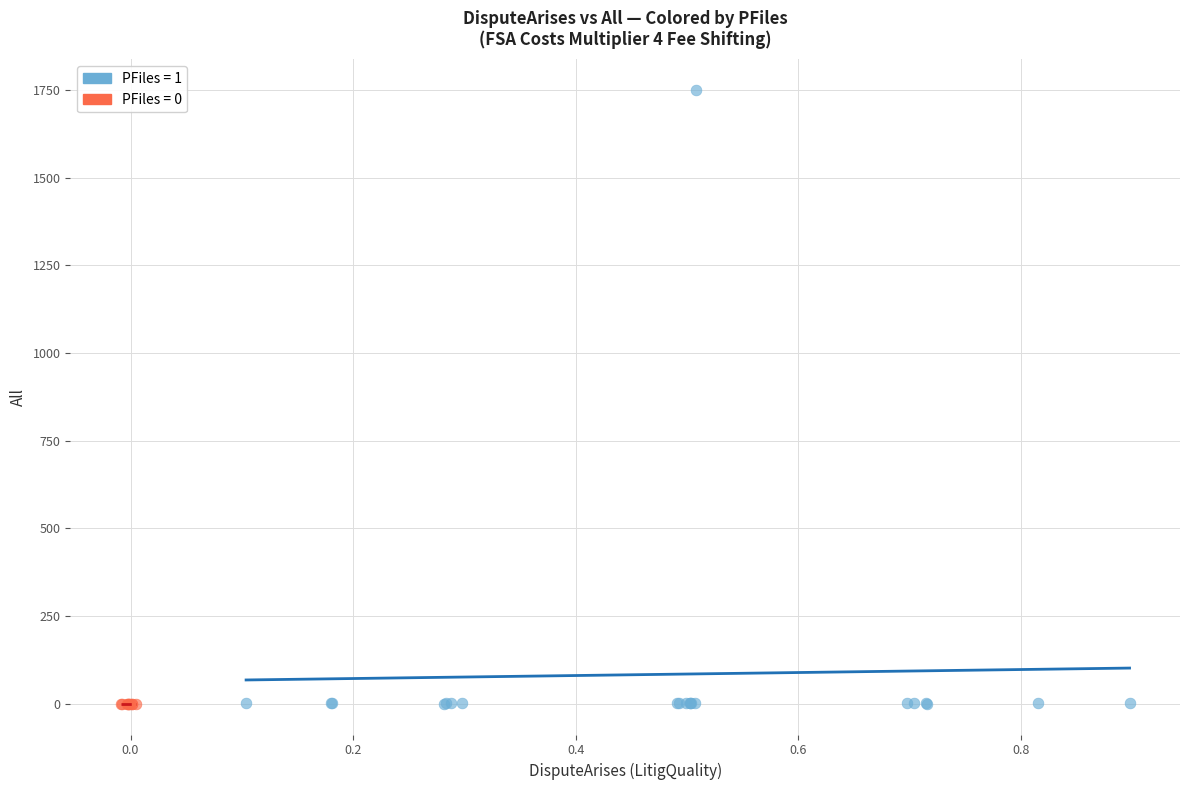

Which series reaches the maximum Y coordinate?

PFiles = 1